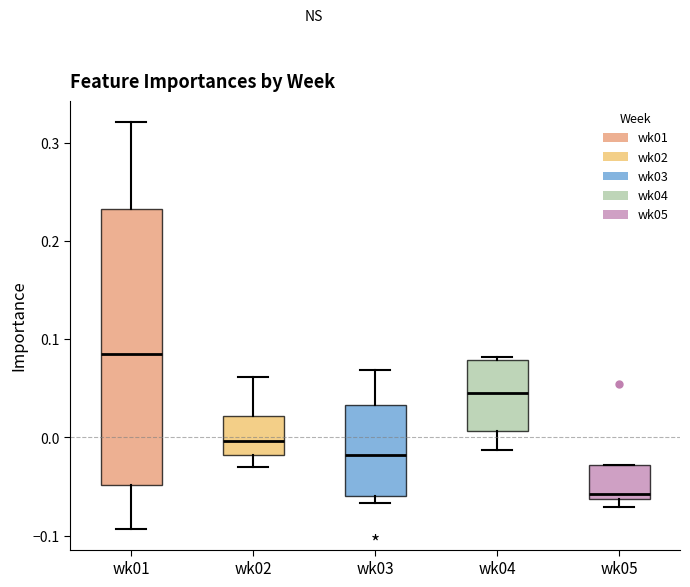

Reading left to right, transcribe this box plot: for each box, give where its median line is, the range the box spans, and where its two whiskers end, as read against the y-axis. The values are not printed on the chart, so give them approximately, as read against the axis.

wk01: median 0.08, box -0.05 to 0.23, whiskers -0.09 to 0.32
wk02: median 0.00, box -0.02 to 0.02, whiskers -0.03 to 0.06
wk03: median -0.02, box -0.06 to 0.03, whiskers -0.07 to 0.07
wk04: median 0.05, box 0.01 to 0.08, whiskers -0.01 to 0.08 (just above the box's upper edge)
wk05: median -0.06 (just above the box's lower edge), box -0.06 to -0.03, whiskers -0.07 to -0.03